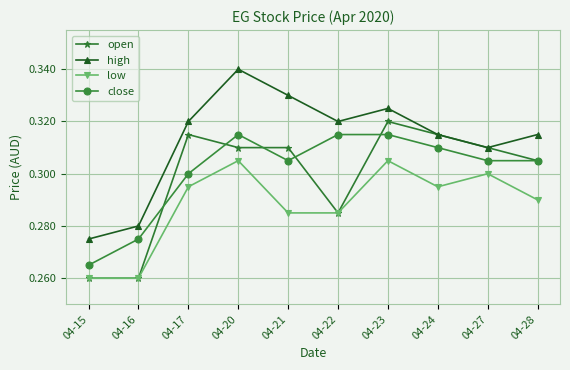

True or false: low and close cross at least once.

False